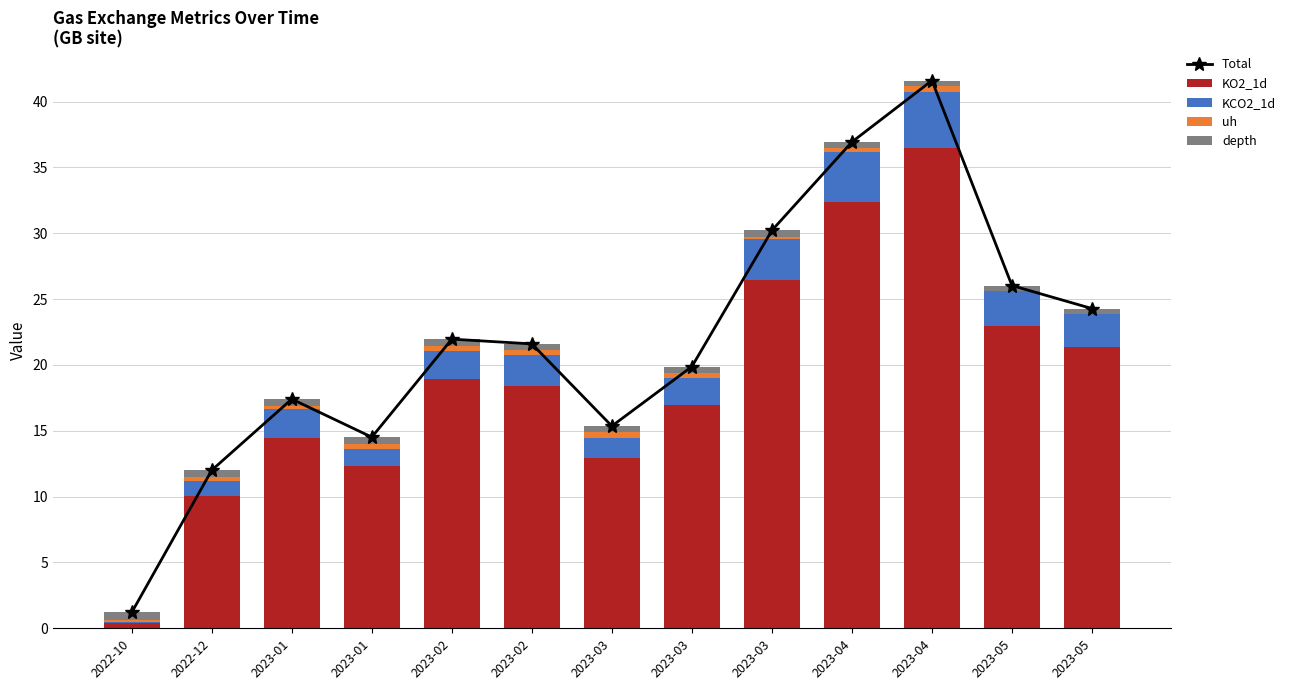

Reading left to right, extract all data points from this chart.

Total: 2022-10=1.2	2022-12=12.0	2023-01=17.4	2023-01=14.5	2023-02=22.0	2023-02=21.6	2023-03=15.4	2023-03=19.9	2023-03=30.2	2023-04=36.9	2023-04=41.6	2023-05=26.0	2023-05=24.3
KO2_1d: 2022-10=0.4	2022-12=10.0	2023-01=14.4	2023-01=12.3	2023-02=18.9	2023-02=18.4	2023-03=12.9	2023-03=17.0	2023-03=26.4	2023-04=32.4	2023-04=36.5	2023-05=22.9	2023-05=21.4
KCO2_1d: 2022-10=0.0	2022-12=1.2	2023-01=2.2	2023-01=1.3	2023-02=2.2	2023-02=2.3	2023-03=1.5	2023-03=2.0	2023-03=3.1	2023-04=3.8	2023-04=4.3	2023-05=2.7	2023-05=2.5
uh: 2022-10=0.2	2022-12=0.3	2023-01=0.3	2023-01=0.4	2023-02=0.4	2023-02=0.4	2023-03=0.4	2023-03=0.4	2023-03=0.2	2023-04=0.3	2023-04=0.4	2023-05=0.0	2023-05=0.0
depth: 2022-10=0.6	2022-12=0.5	2023-01=0.5	2023-01=0.5	2023-02=0.5	2023-02=0.5	2023-03=0.5	2023-03=0.5	2023-03=0.5	2023-04=0.4	2023-04=0.4	2023-05=0.4	2023-05=0.4